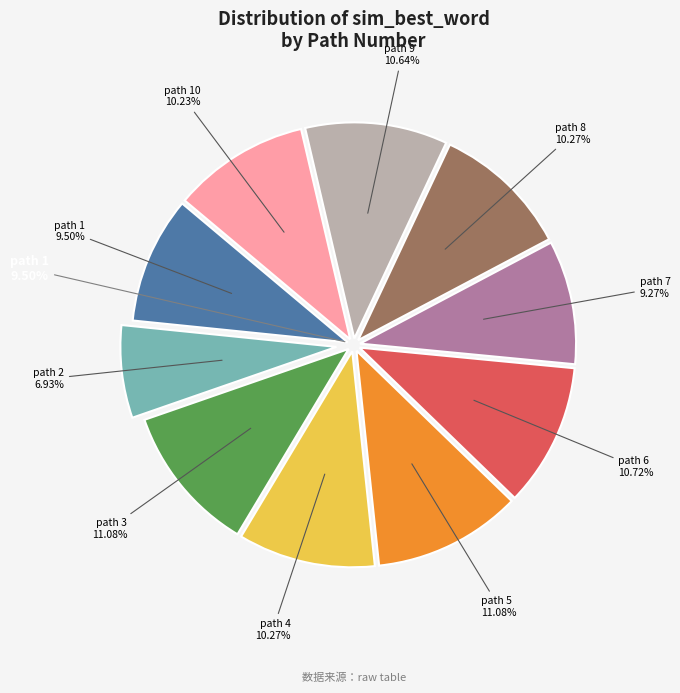

Which slice is the largest?

3